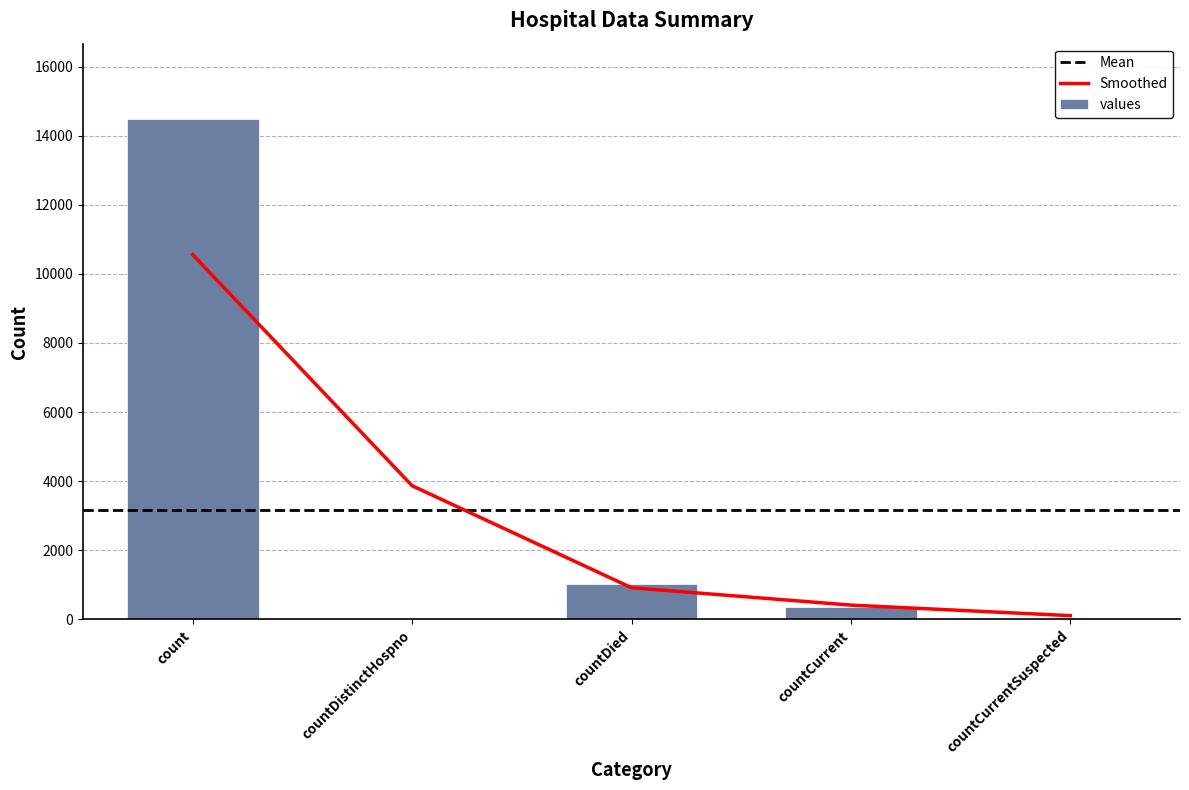

The chart shows a value of -9487 at countDistinctHospno. True or false?

False